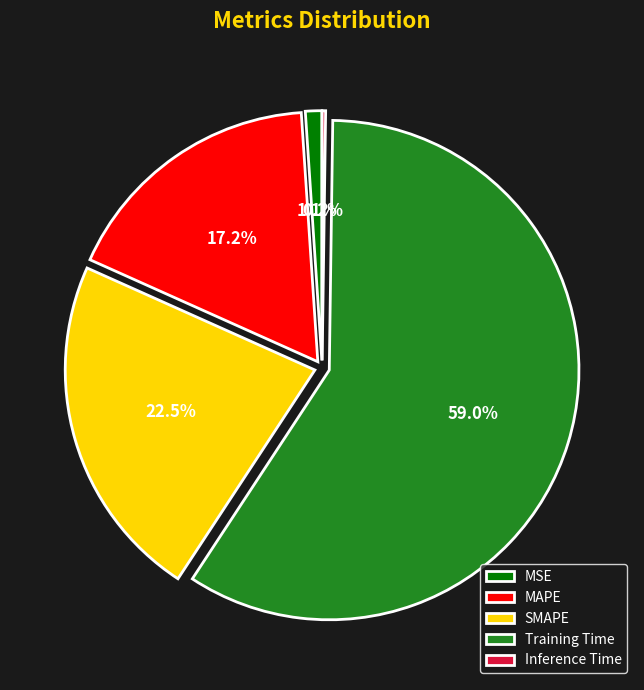

Which category accounts for the majority?

Training Time